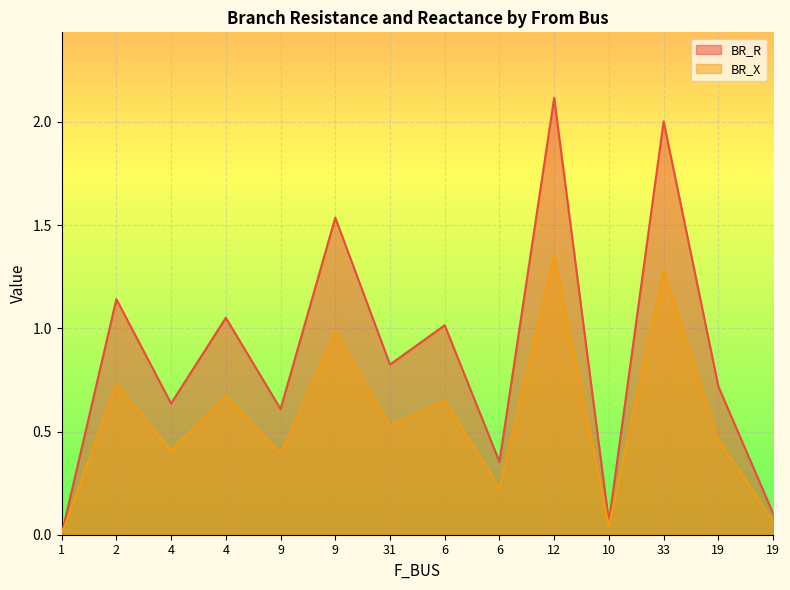

Which series has the largest range (max minus min)?

BR_R